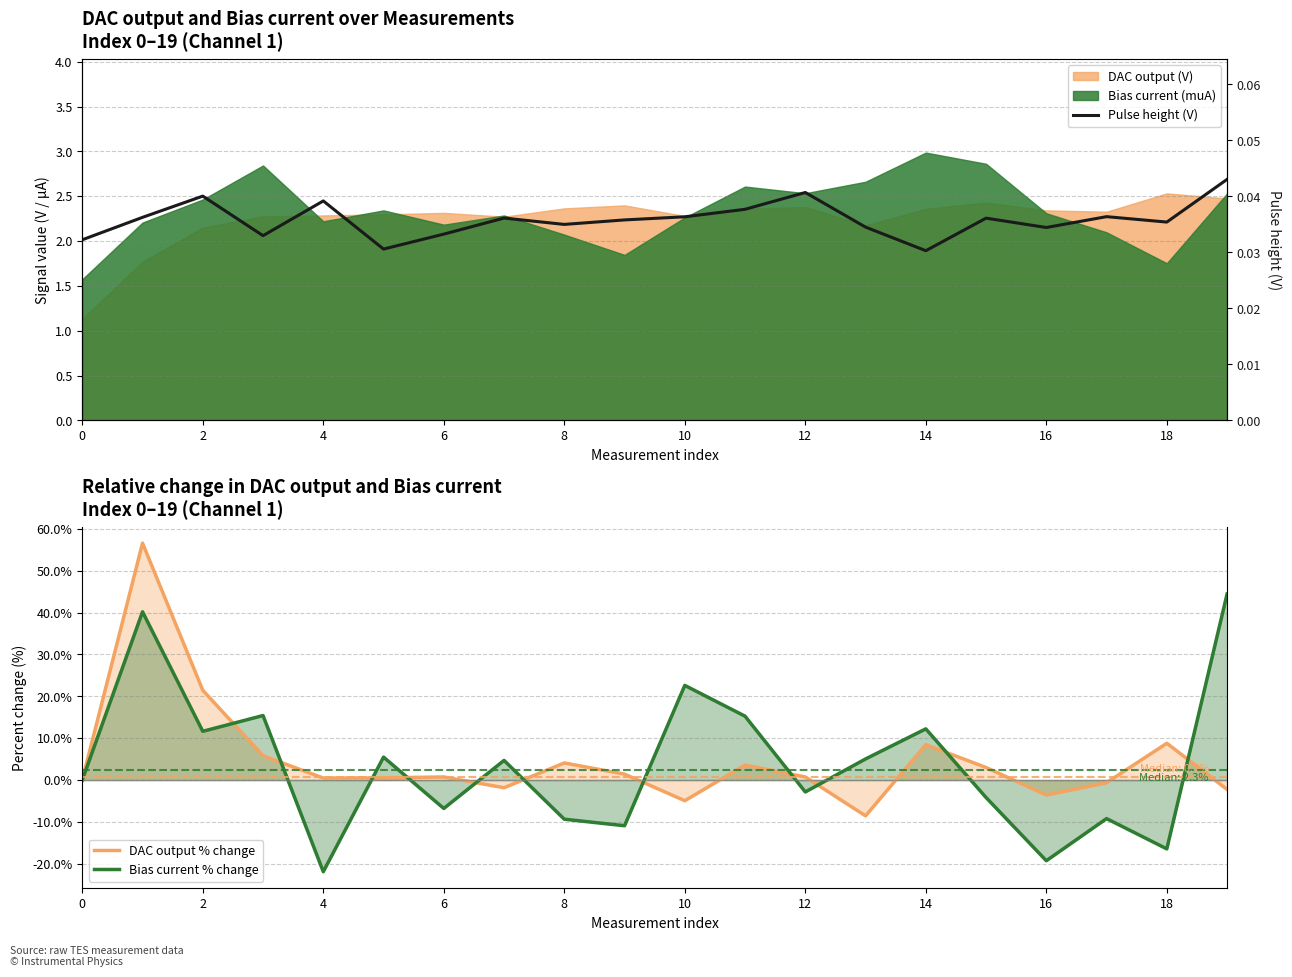

How many times do Pulse height (V) and Bias current % change cross each other?

11